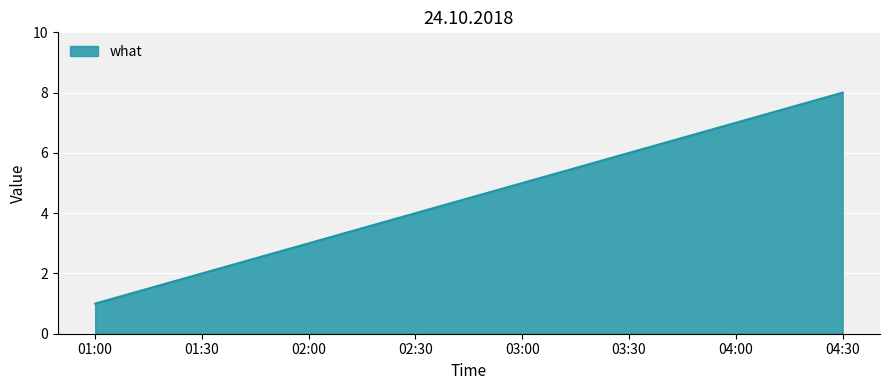

Reading left to right, what are all the values shown in this chart?

1	2	3	4	5	6	7	8